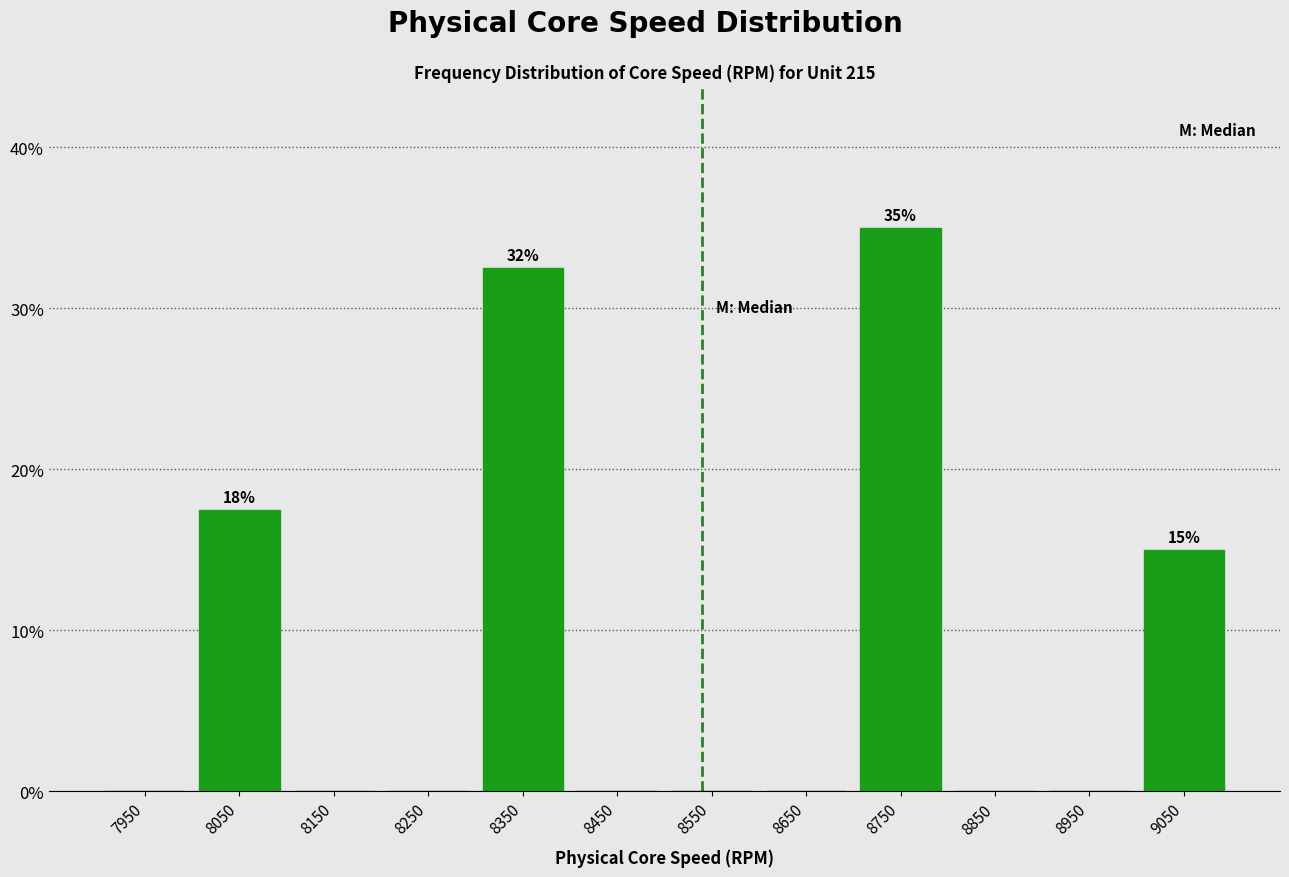

Over which range of the x-axis is the bar tallest?

8700 to 8800